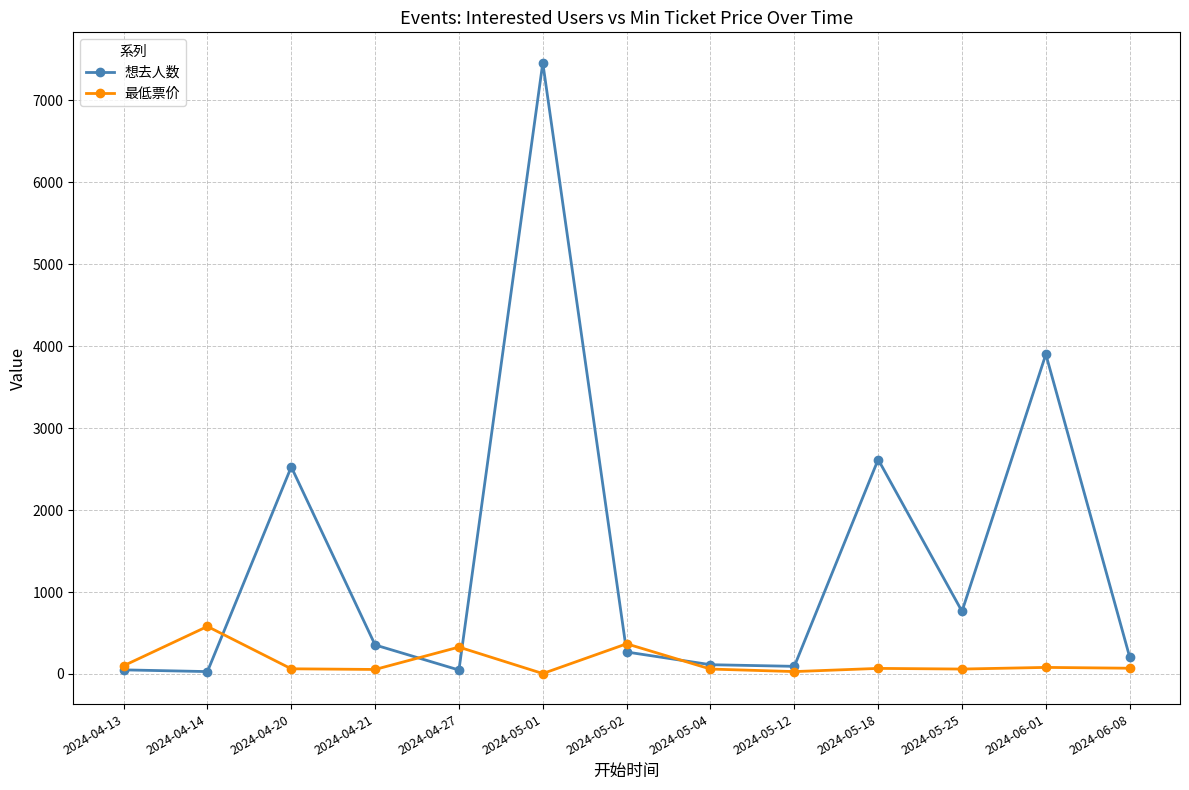

Rank the series by their average value, from highest to lowest.

想去人数, 最低票价